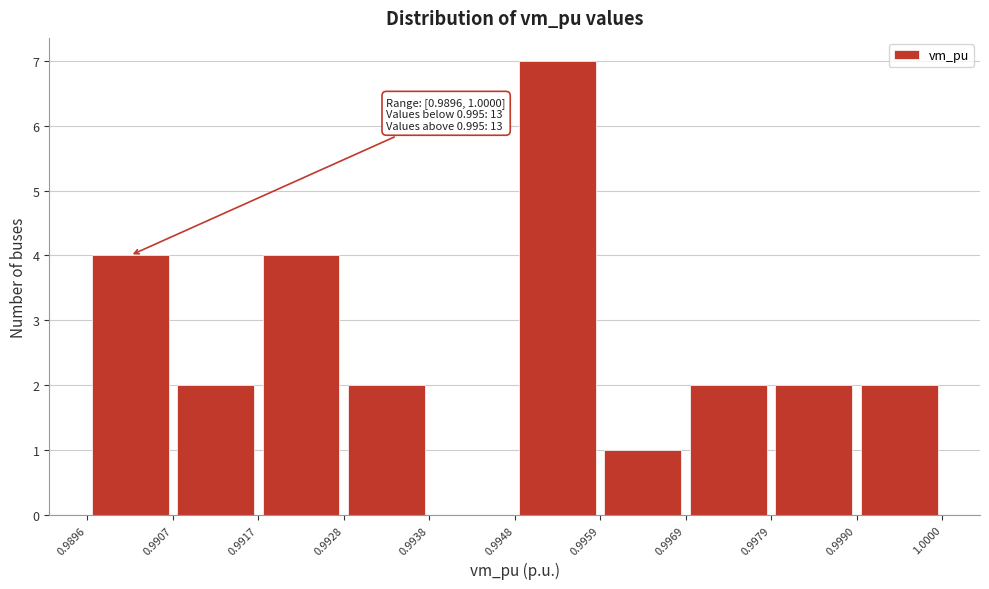

Over which range of the x-axis is the bar tallest?

0.9948 to 0.9959